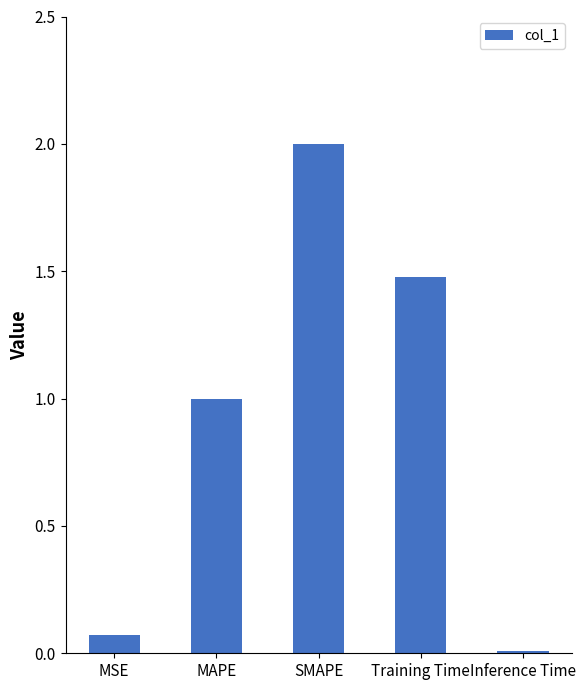

Which category has the highest value across all series?

SMAPE